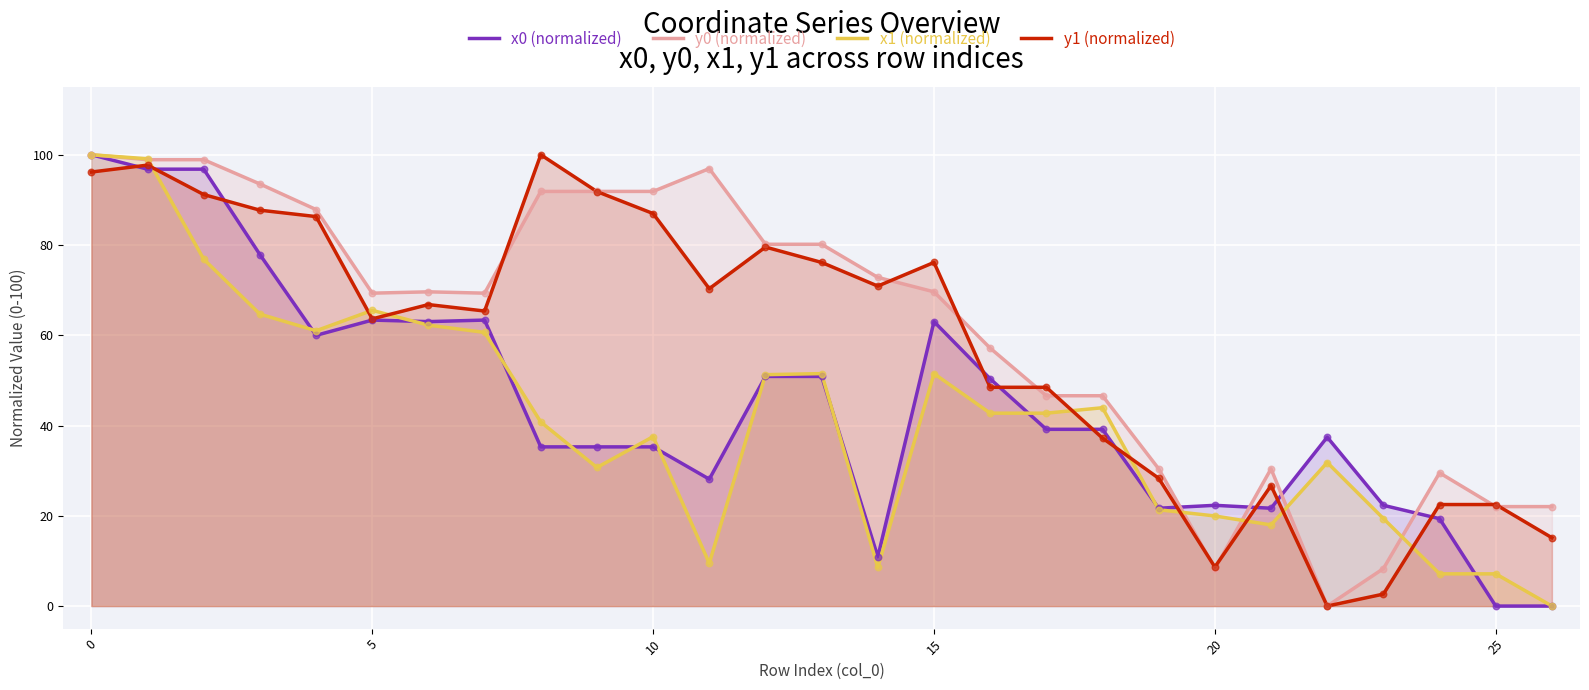

At how many categories does at least one series exceed 44?

19